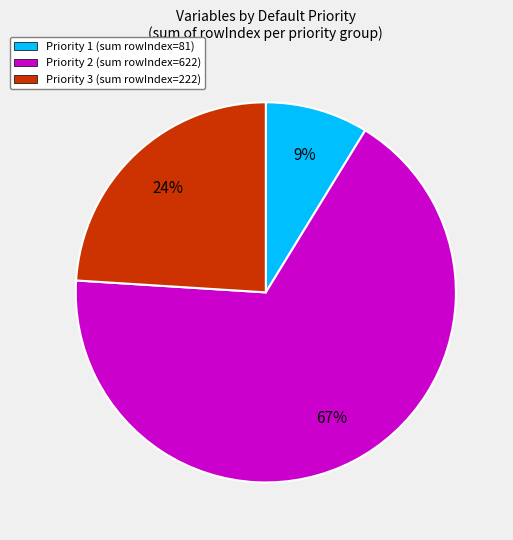

Which slice is the largest?

Priority 2